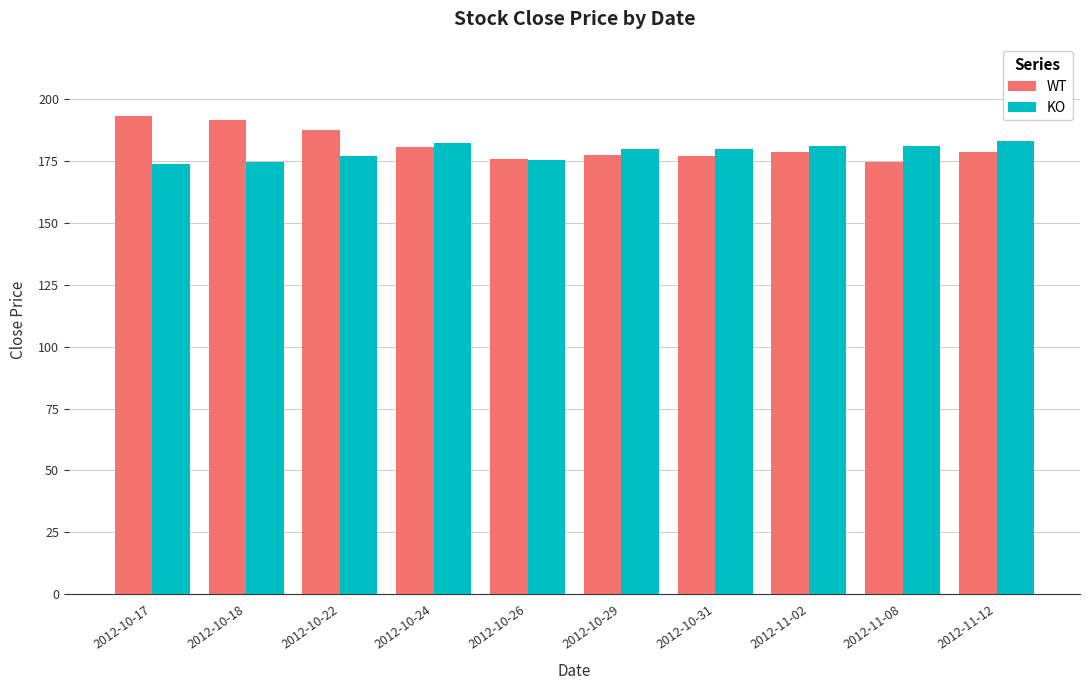

Is the value of WT at 2012-11-02 greater than the value of KO at 2012-11-08?

No